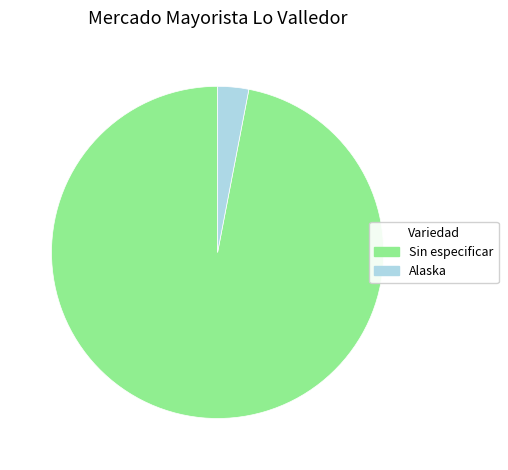

Combined, do Alaska and Sin especificar account for over 50%?

Yes